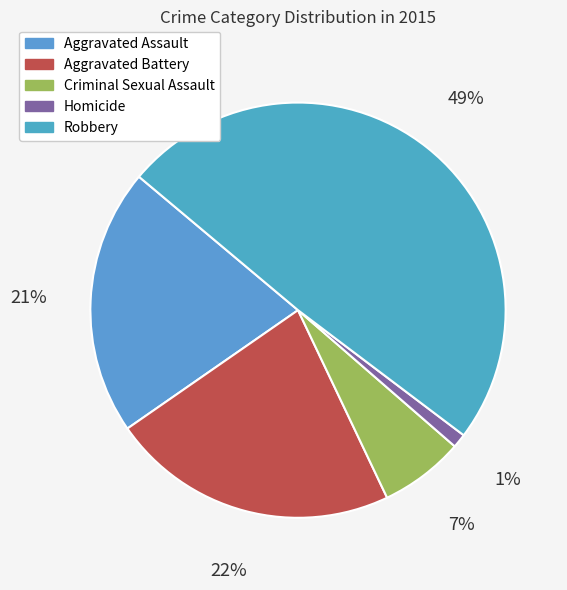

What is the smallest slice in the pie chart?

Homicide